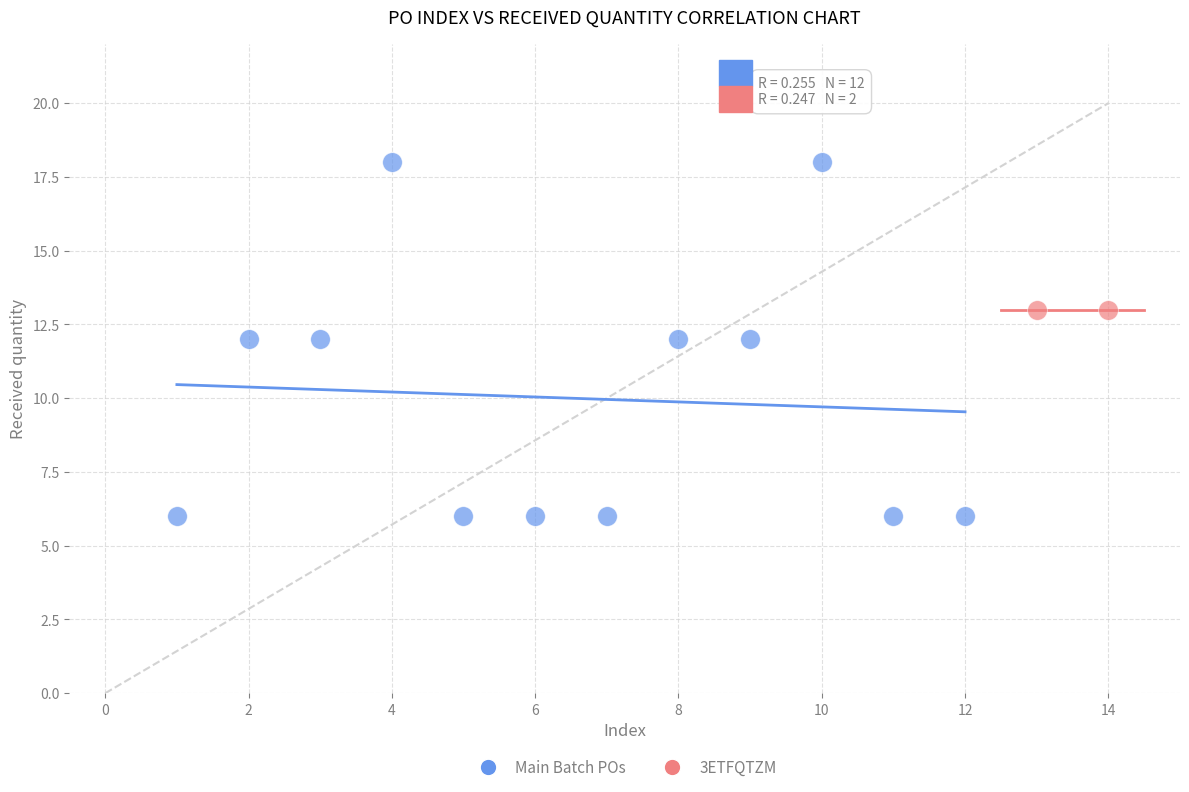

What are all the series names shown in the legend?

Main Batch POs, 3ETFQTZM